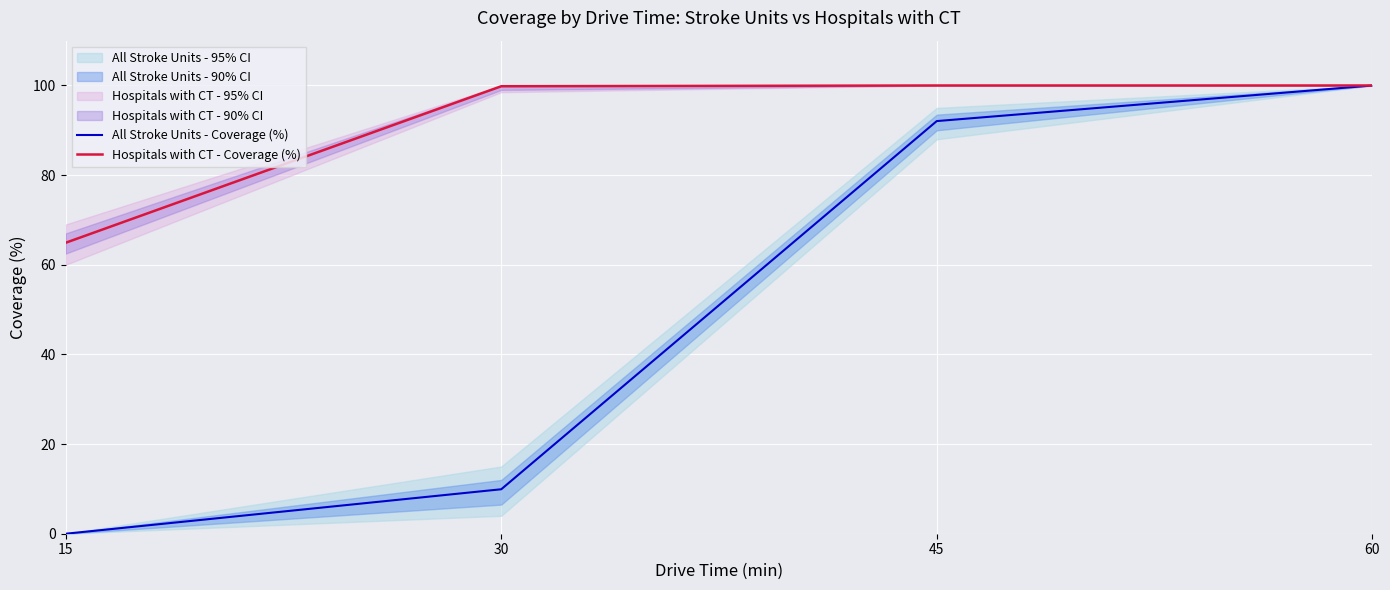

What is the spread (max minus min) of values at 15?

64.9